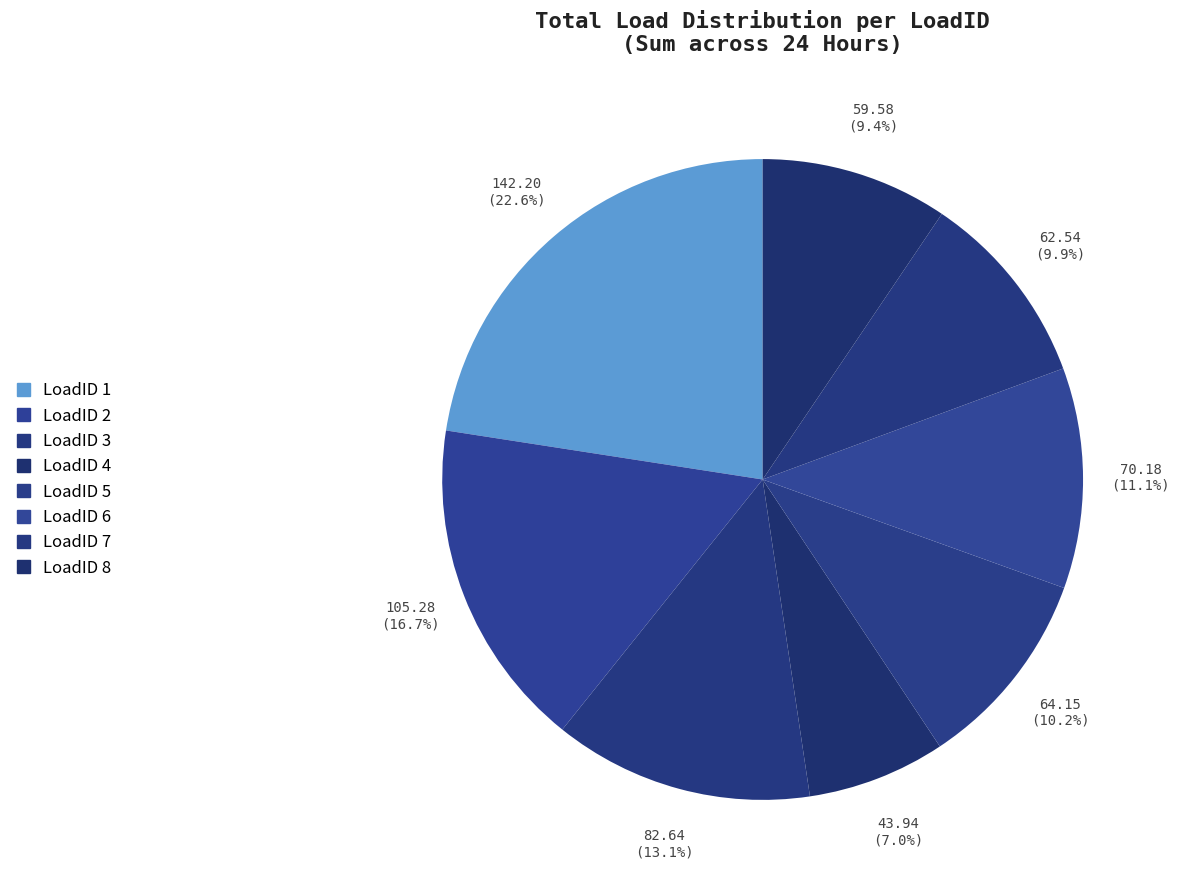

Which category has the biggest portion of the pie?

1